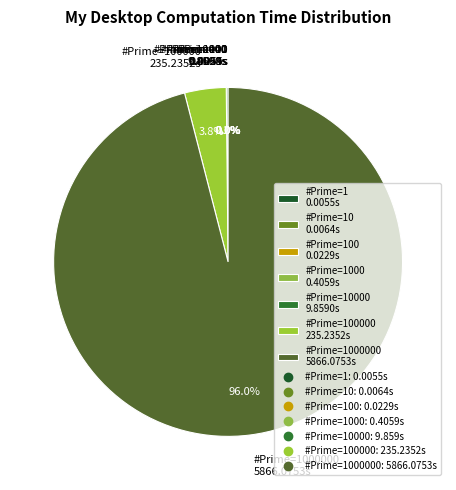

Is there any slice that represents more than half of the pie?

Yes